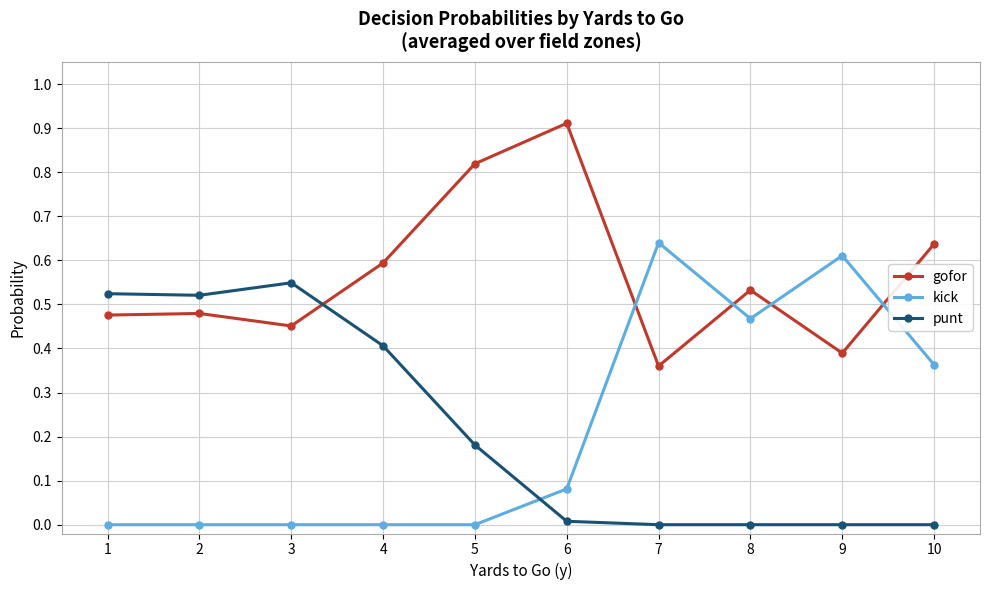

Which category has the highest value across all series?

6